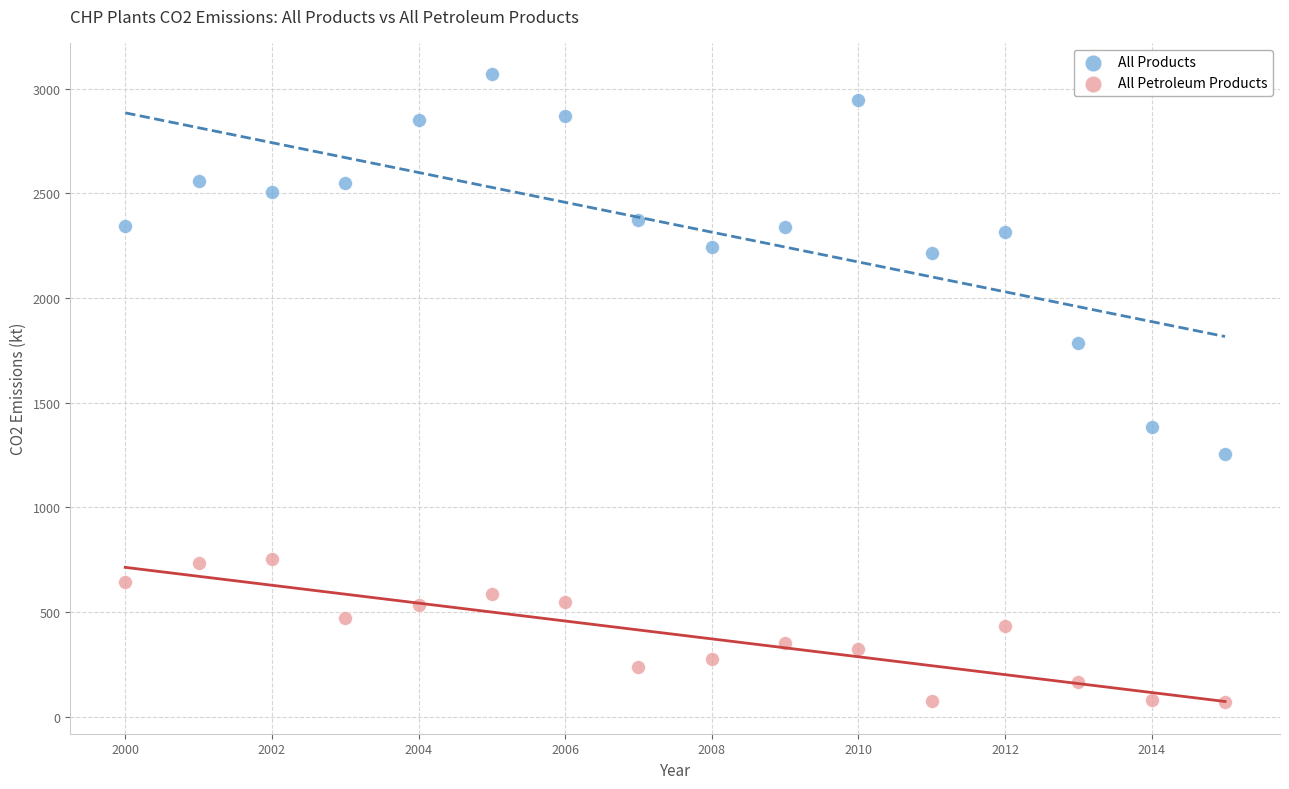

Which series reaches the maximum Y coordinate?

All Products